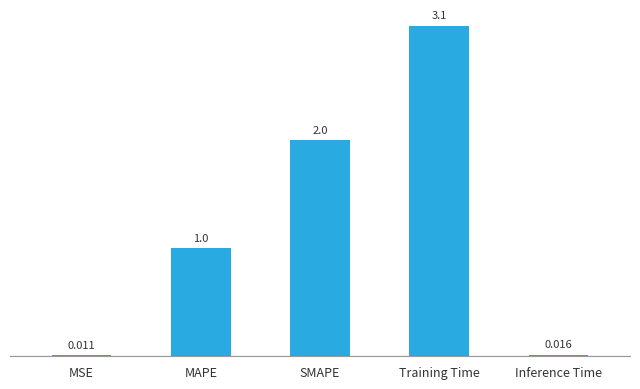

Between SMAPE and Training Time, which is larger?

Training Time